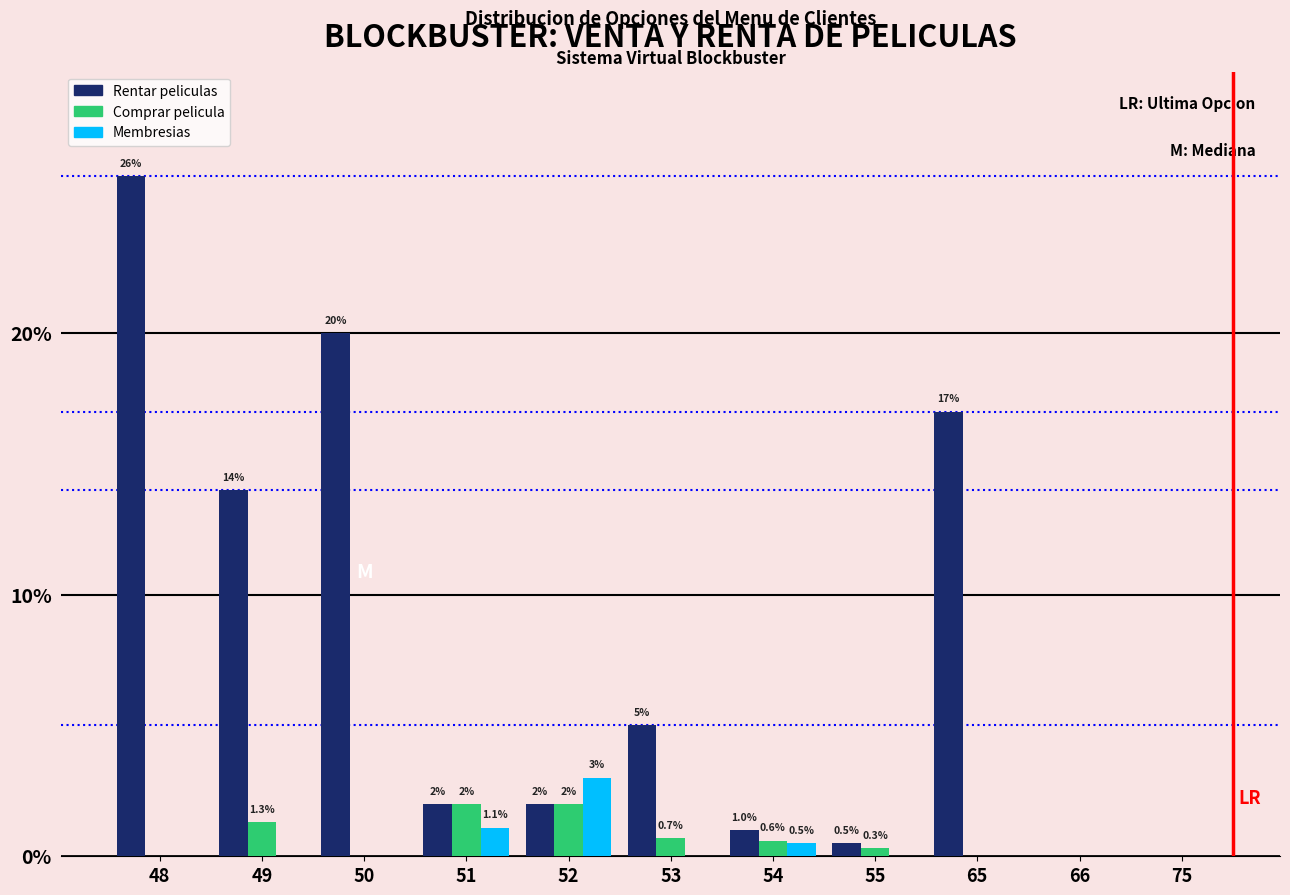

The Membresias series shows -1.8 at 50. True or false?

False